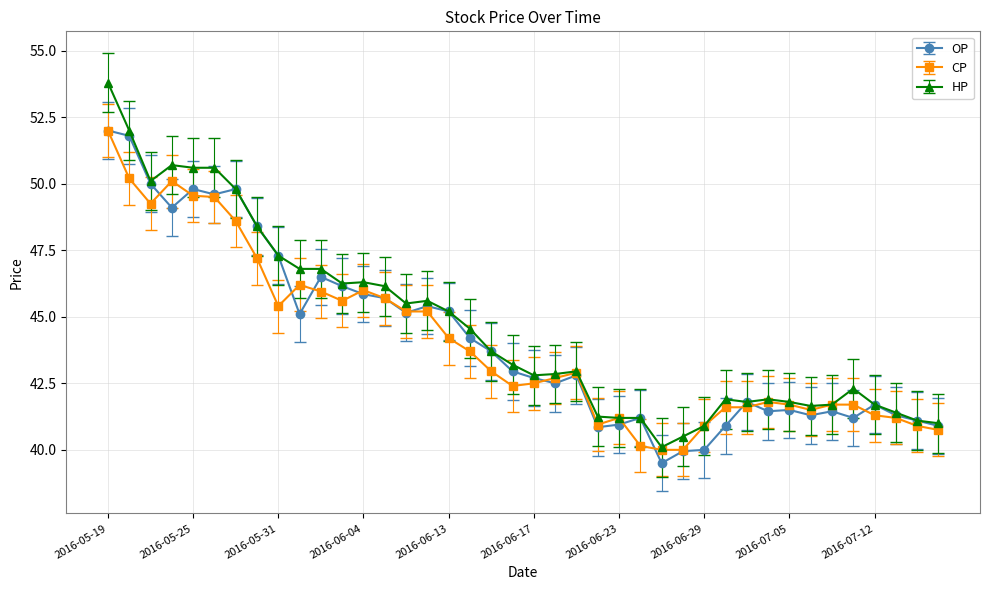

What is the value of the HP point at the 31st from the left?

41.8